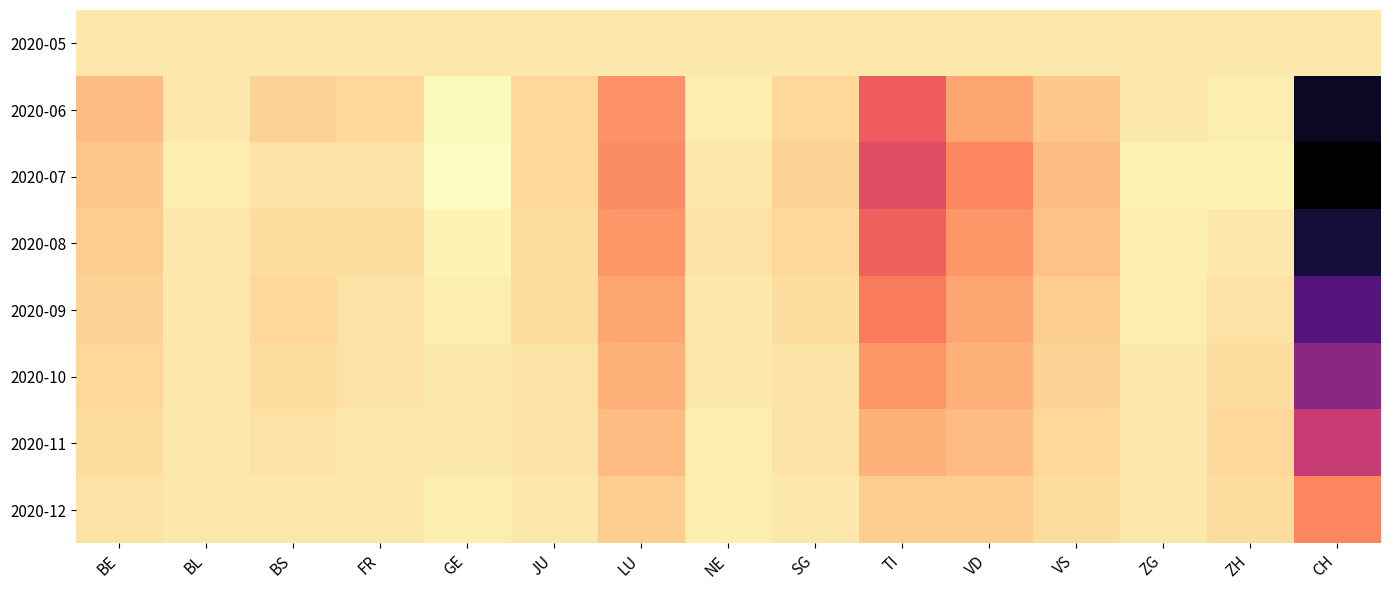

Which label corresponds to the smallest value in the chart?

CH